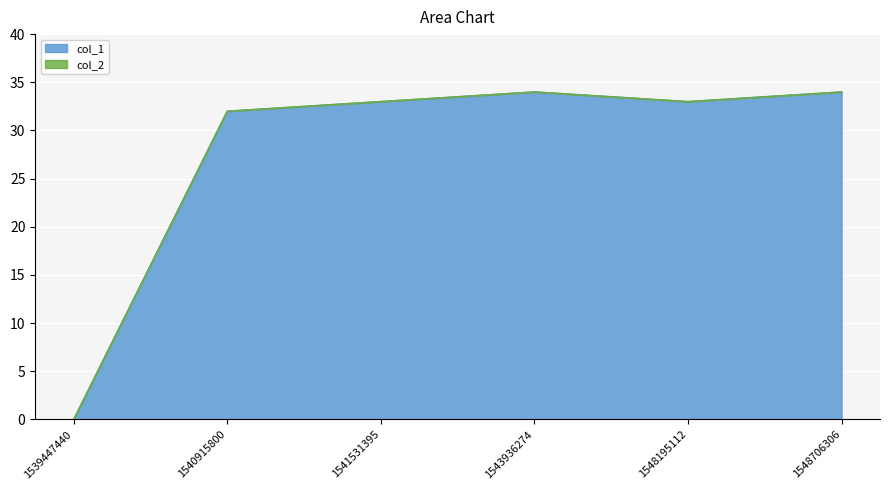

What is the total value across all series at 1540915800?

32